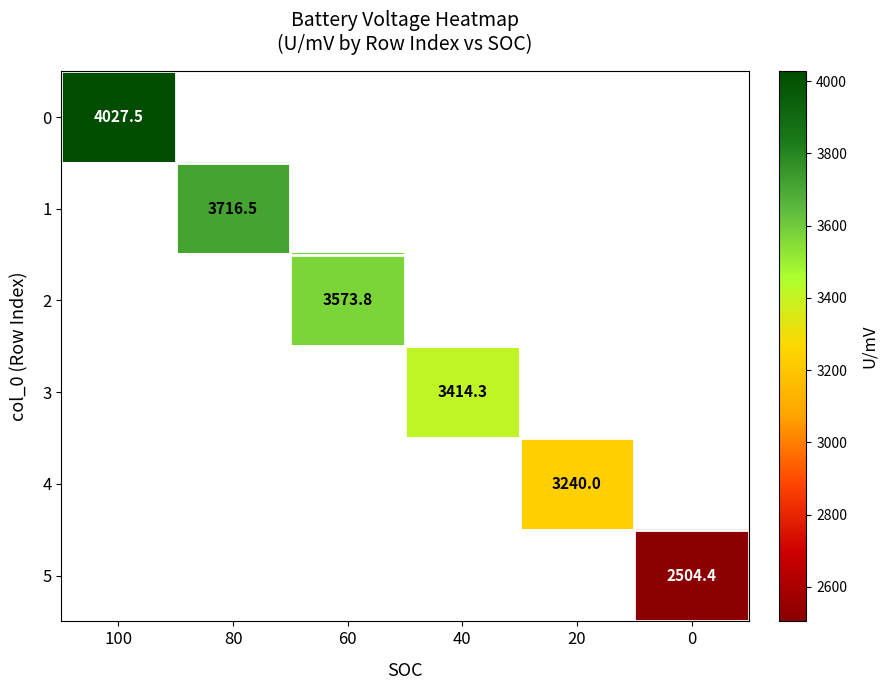

Is the value of 0 at 100 greater than the value of 1 at 80?

Yes